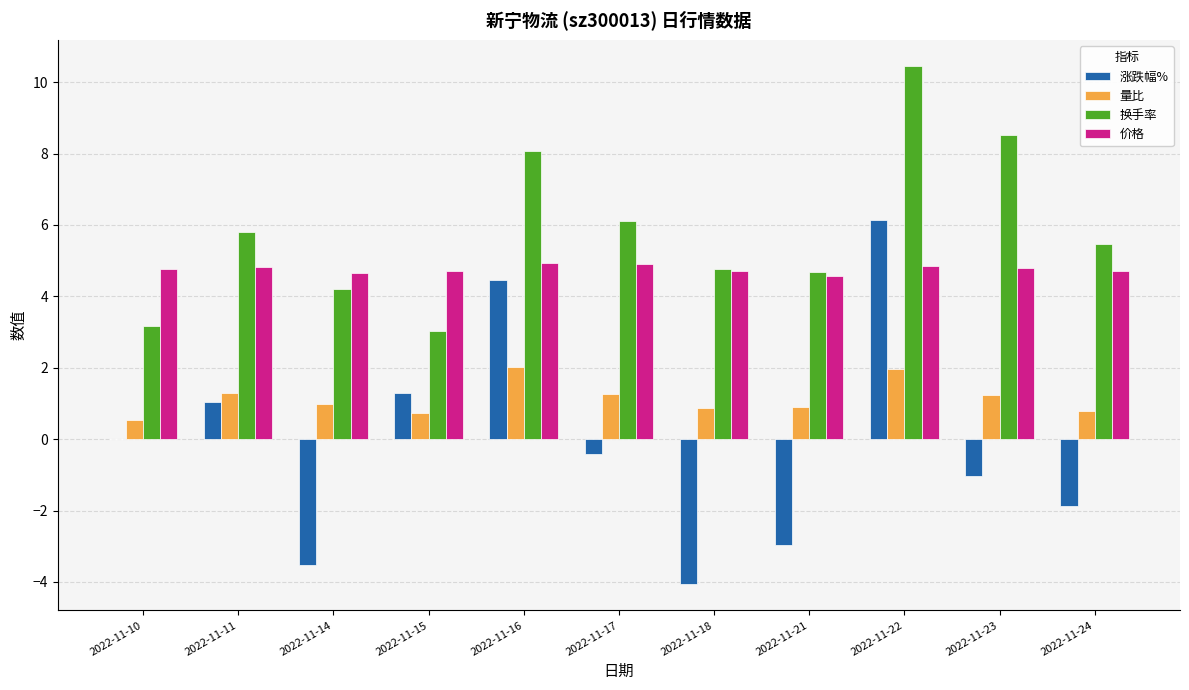

Does the chart contain stacked bars?

No